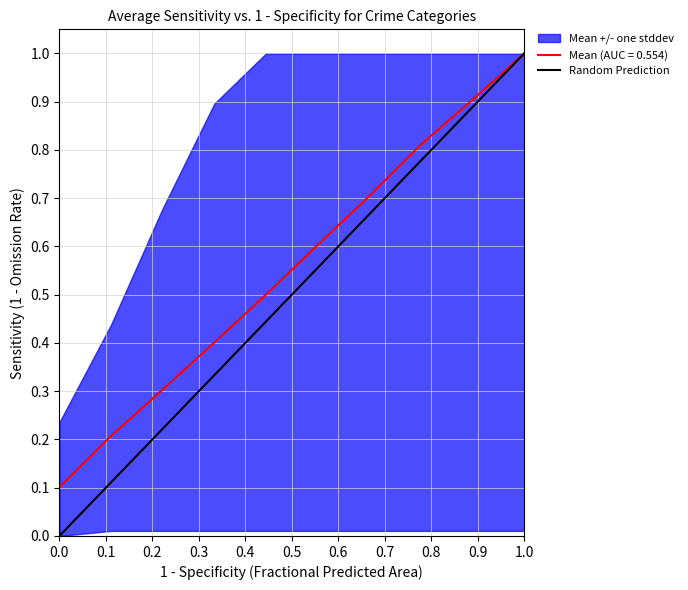

What is the value of the 2nd point from the left?

1